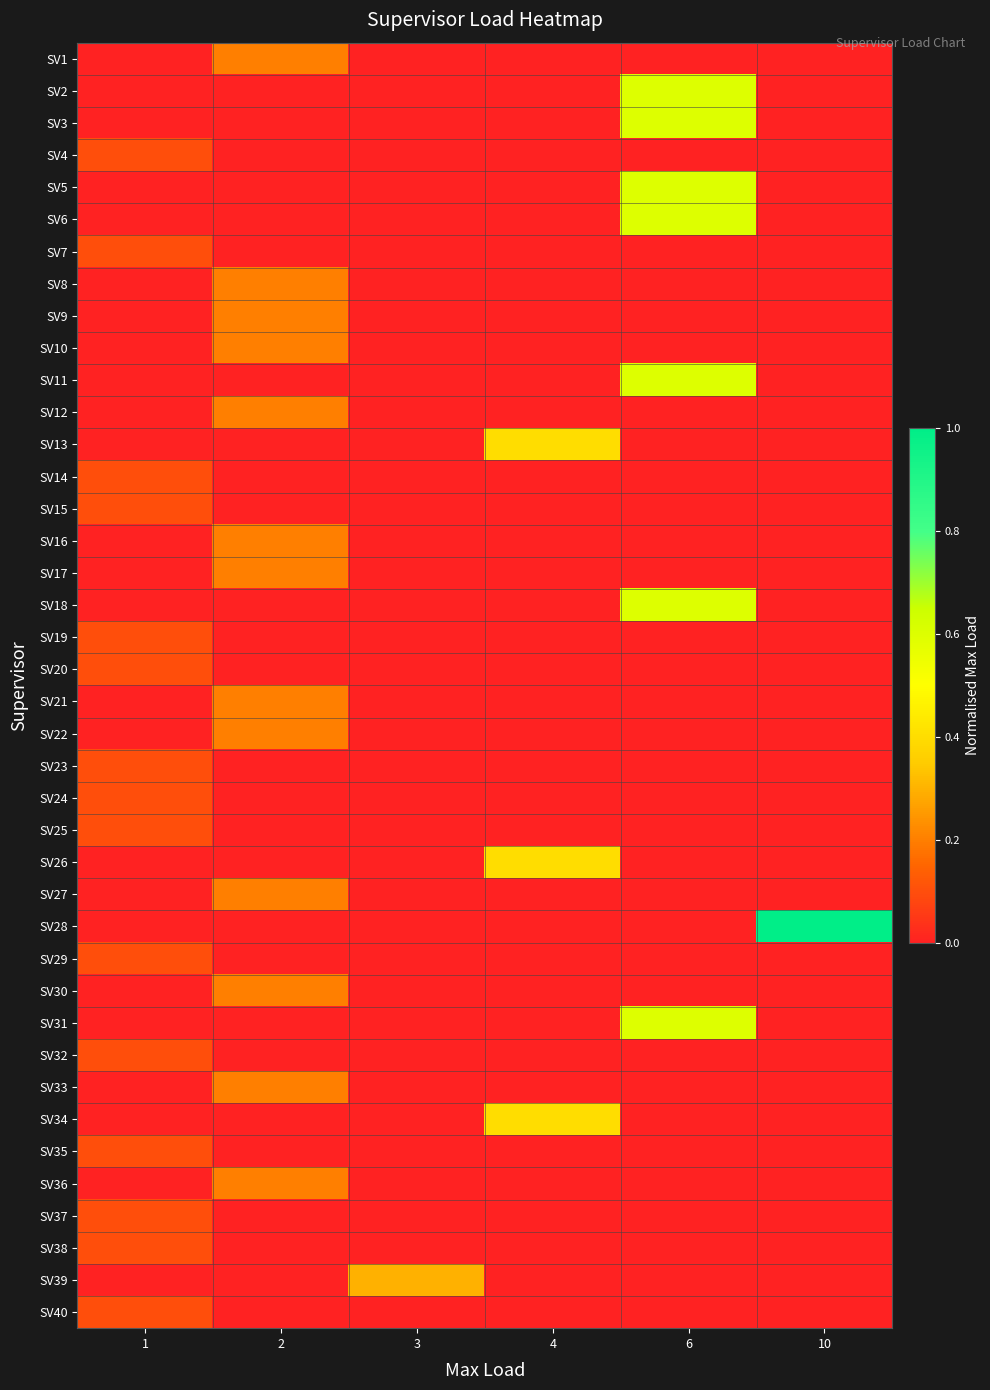

Reading left to right, list all the values displayed in this chart.

row_0: 0.0	0.2	0.0	0.0	0.0	0.0
row_1: 0.0	0.0	0.0	0.0	0.6	0.0
row_2: 0.0	0.0	0.0	0.0	0.6	0.0
row_3: 0.1	0.0	0.0	0.0	0.0	0.0
row_4: 0.0	0.0	0.0	0.0	0.6	0.0
row_5: 0.0	0.0	0.0	0.0	0.6	0.0
row_6: 0.1	0.0	0.0	0.0	0.0	0.0
row_7: 0.0	0.2	0.0	0.0	0.0	0.0
row_8: 0.0	0.2	0.0	0.0	0.0	0.0
row_9: 0.0	0.2	0.0	0.0	0.0	0.0
row_10: 0.0	0.0	0.0	0.0	0.6	0.0
row_11: 0.0	0.2	0.0	0.0	0.0	0.0
row_12: 0.0	0.0	0.0	0.4	0.0	0.0
row_13: 0.1	0.0	0.0	0.0	0.0	0.0
row_14: 0.1	0.0	0.0	0.0	0.0	0.0
row_15: 0.0	0.2	0.0	0.0	0.0	0.0
row_16: 0.0	0.2	0.0	0.0	0.0	0.0
row_17: 0.0	0.0	0.0	0.0	0.6	0.0
row_18: 0.1	0.0	0.0	0.0	0.0	0.0
row_19: 0.1	0.0	0.0	0.0	0.0	0.0
row_20: 0.0	0.2	0.0	0.0	0.0	0.0
row_21: 0.0	0.2	0.0	0.0	0.0	0.0
row_22: 0.1	0.0	0.0	0.0	0.0	0.0
row_23: 0.1	0.0	0.0	0.0	0.0	0.0
row_24: 0.1	0.0	0.0	0.0	0.0	0.0
row_25: 0.0	0.0	0.0	0.4	0.0	0.0
row_26: 0.0	0.2	0.0	0.0	0.0	0.0
row_27: 0.0	0.0	0.0	0.0	0.0	1.0
row_28: 0.1	0.0	0.0	0.0	0.0	0.0
row_29: 0.0	0.2	0.0	0.0	0.0	0.0
row_30: 0.0	0.0	0.0	0.0	0.6	0.0
row_31: 0.1	0.0	0.0	0.0	0.0	0.0
row_32: 0.0	0.2	0.0	0.0	0.0	0.0
row_33: 0.0	0.0	0.0	0.4	0.0	0.0
row_34: 0.1	0.0	0.0	0.0	0.0	0.0
row_35: 0.0	0.2	0.0	0.0	0.0	0.0
row_36: 0.1	0.0	0.0	0.0	0.0	0.0
row_37: 0.1	0.0	0.0	0.0	0.0	0.0
row_38: 0.0	0.0	0.3	0.0	0.0	0.0
row_39: 0.1	0.0	0.0	0.0	0.0	0.0